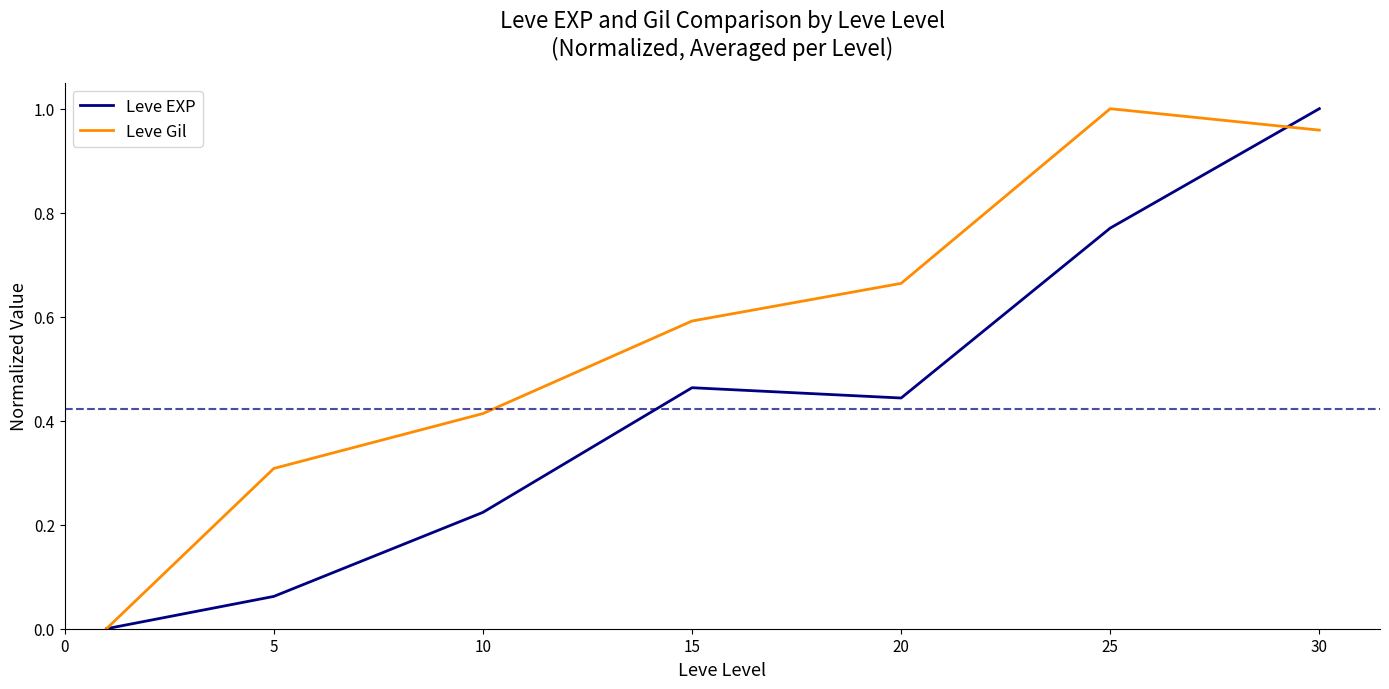

Which series has the largest total across all categories?

Leve Gil